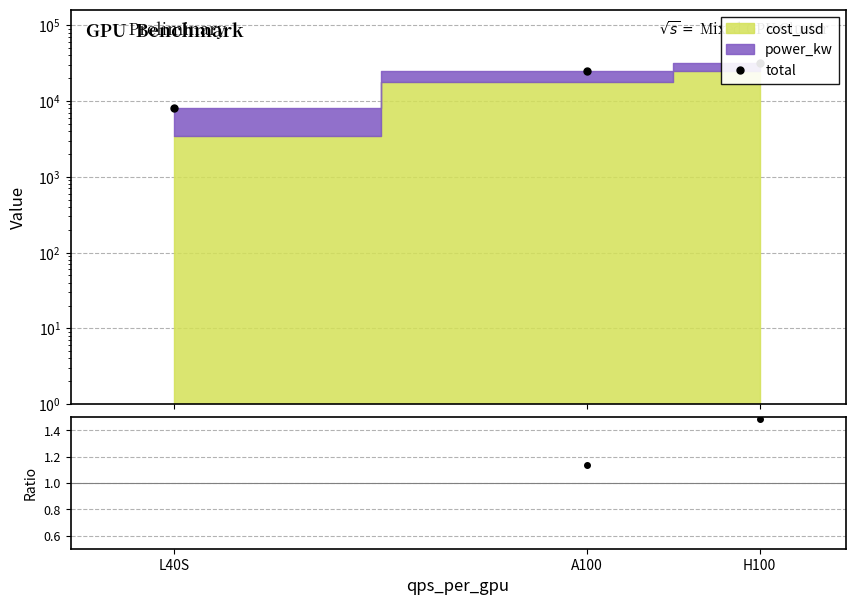

Reading right to left, what are all the values shown in this chart?

total: H100=32000.0	A100=24500.0	L40S=8000.0
ratio: H100=1.5	A100=1.1	L40S=0.4